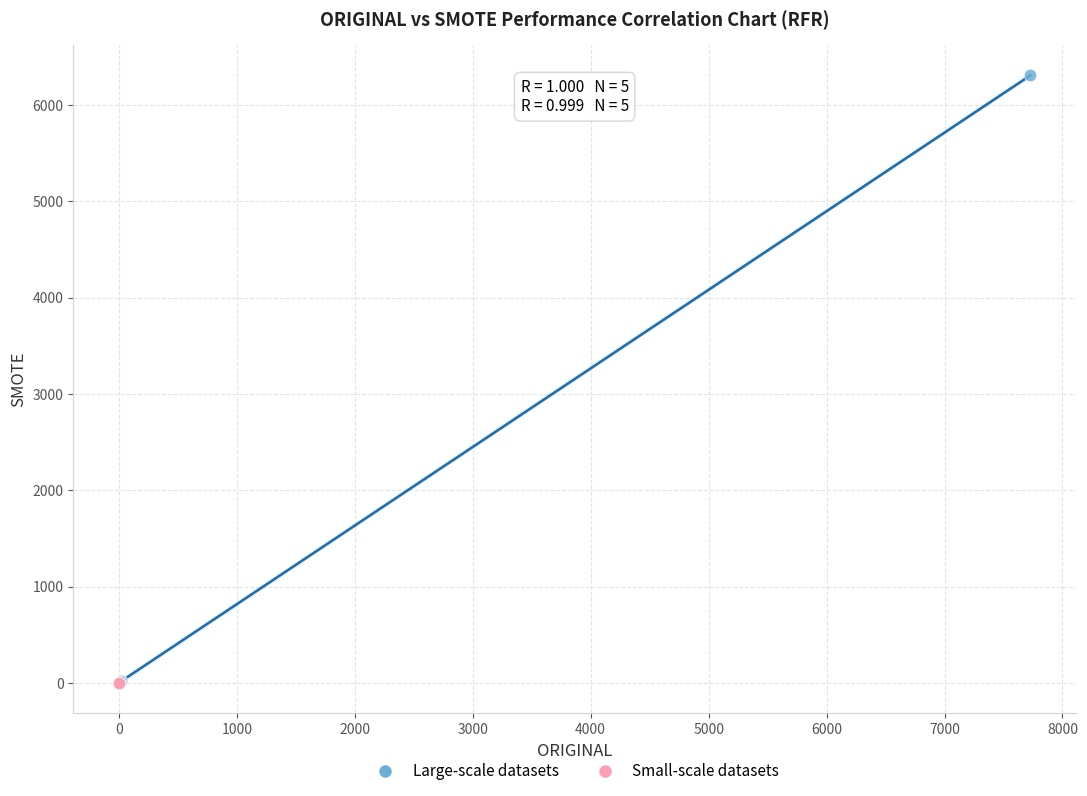

What are all the series names shown in the legend?

Large-scale datasets, Small-scale datasets